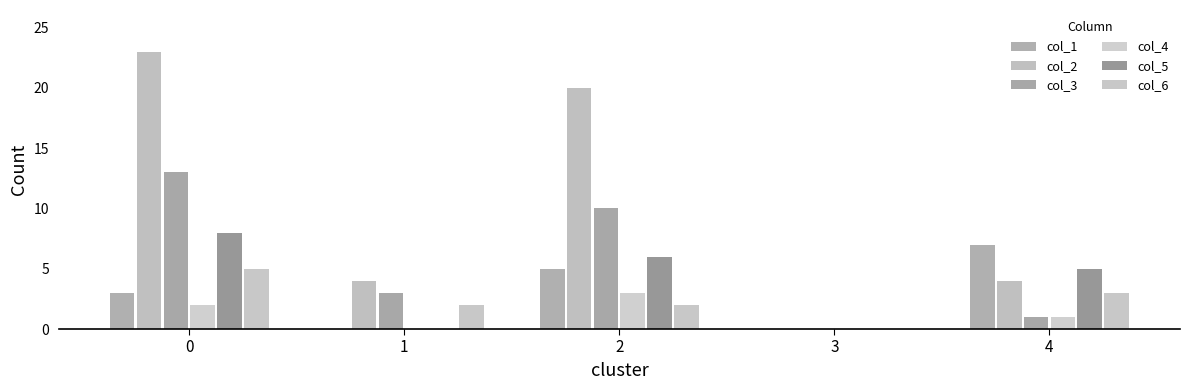

Rank the series at 4 from lowest to highest value.

col_3, col_4, col_6, col_2, col_5, col_1